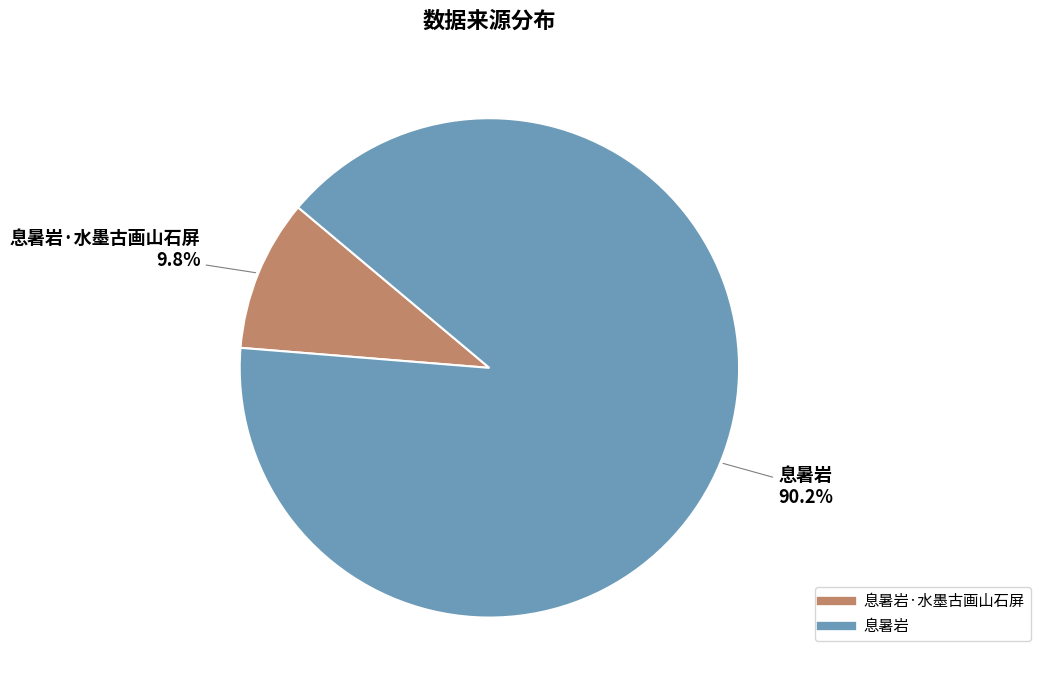

To the nearest percent, what is the average slice percentage?

50%